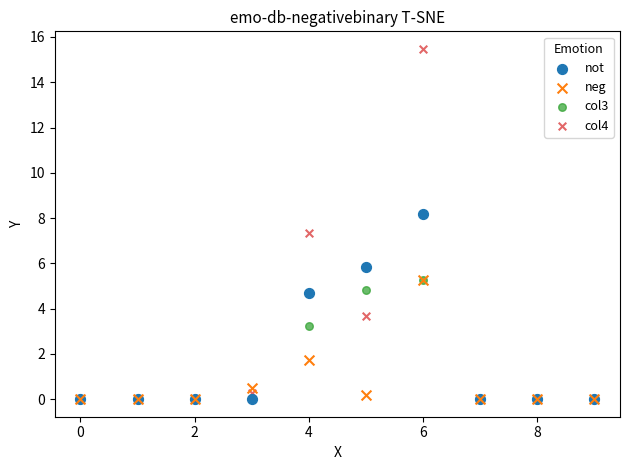

In the col4 series, what Y value is closest to 7?

7.4